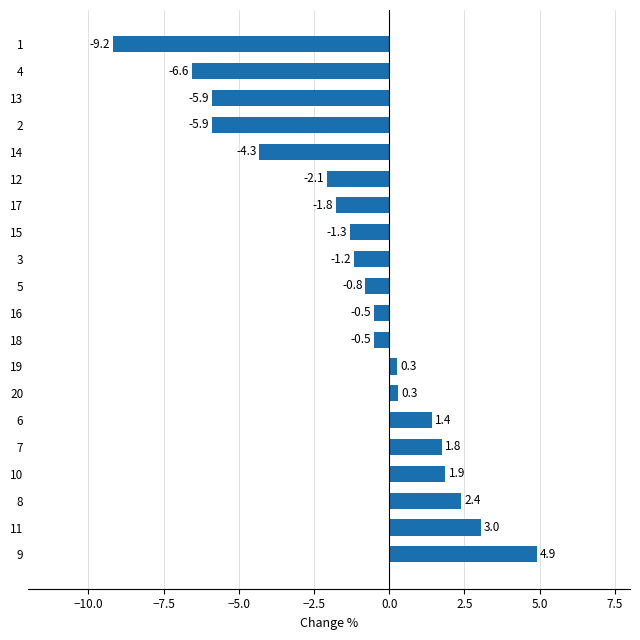

What is the maximum value shown in the chart?

4.9